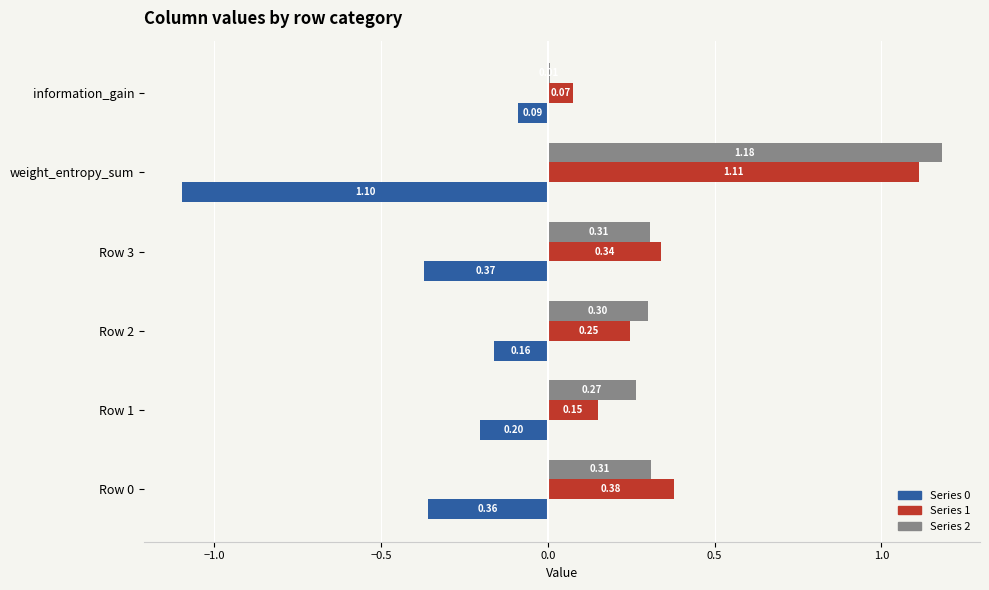

What is the sum of all Series 0 values?

-2.3